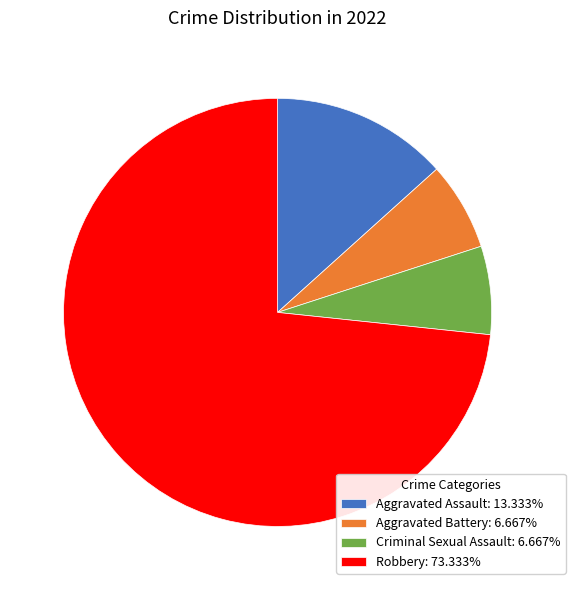

Which slice is the largest?

Robbery